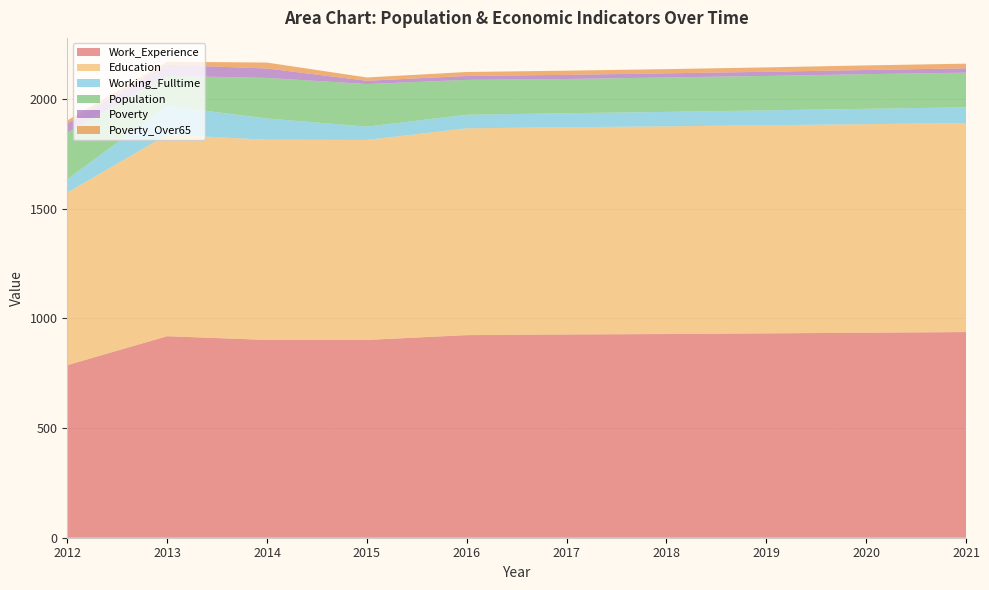

Reading left to right, list all the values displayed in this chart.

Work_Experience: 2012=787	2013=919	2014=902	2015=902	2016=924	2017=927	2018=929	2019=932	2020=935	2021=938
Education: 2012=787	2013=919	2014=913	2015=912	2016=943	2017=945	2018=947	2019=949	2020=951	2021=953
Working_Fulltime: 2012=61	2013=131	2014=97	2015=61	2016=62	2017=64	2018=66	2019=68	2020=70	2021=72
Population: 2012=212	2013=137	2014=185	2015=194	2016=159	2017=156	2018=157	2019=157	2020=158	2021=158
Poverty: 2012=42	2013=51	2014=43	2015=15	2016=18	2017=19	2018=19	2019=19	2020=19	2021=20
Poverty_Over65: 2012=14	2013=14	2014=27	2015=15	2016=18	2017=19	2018=19	2019=20	2020=21	2021=21